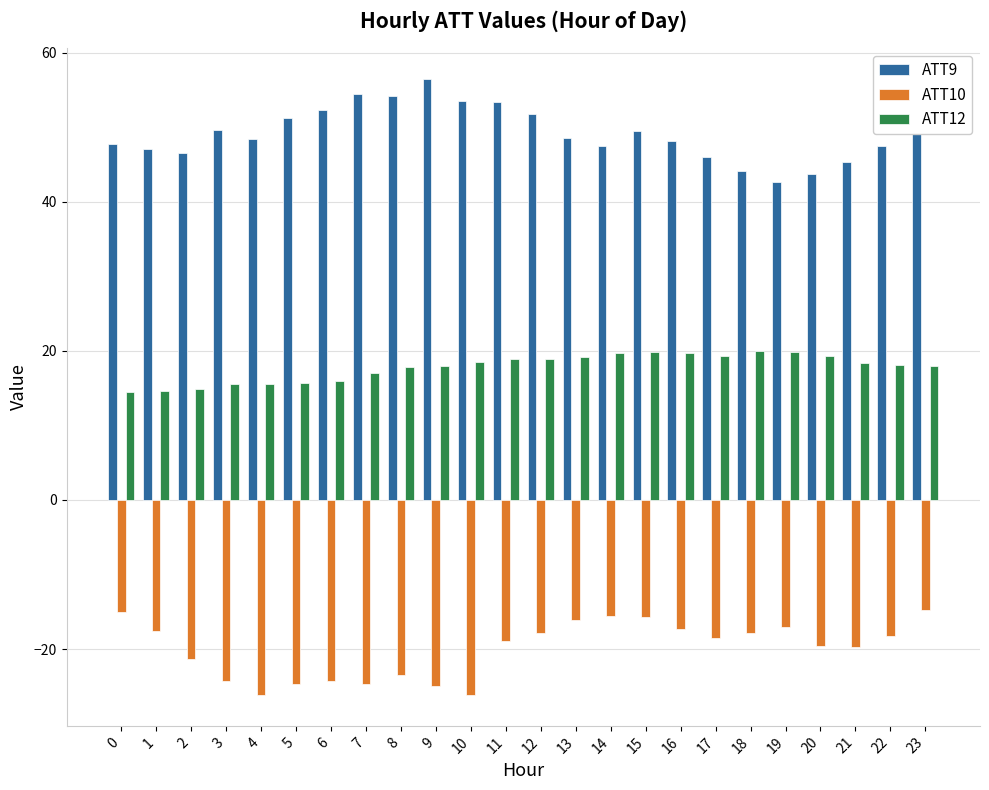

What is the spread (max minus min) of values at 3?

73.8